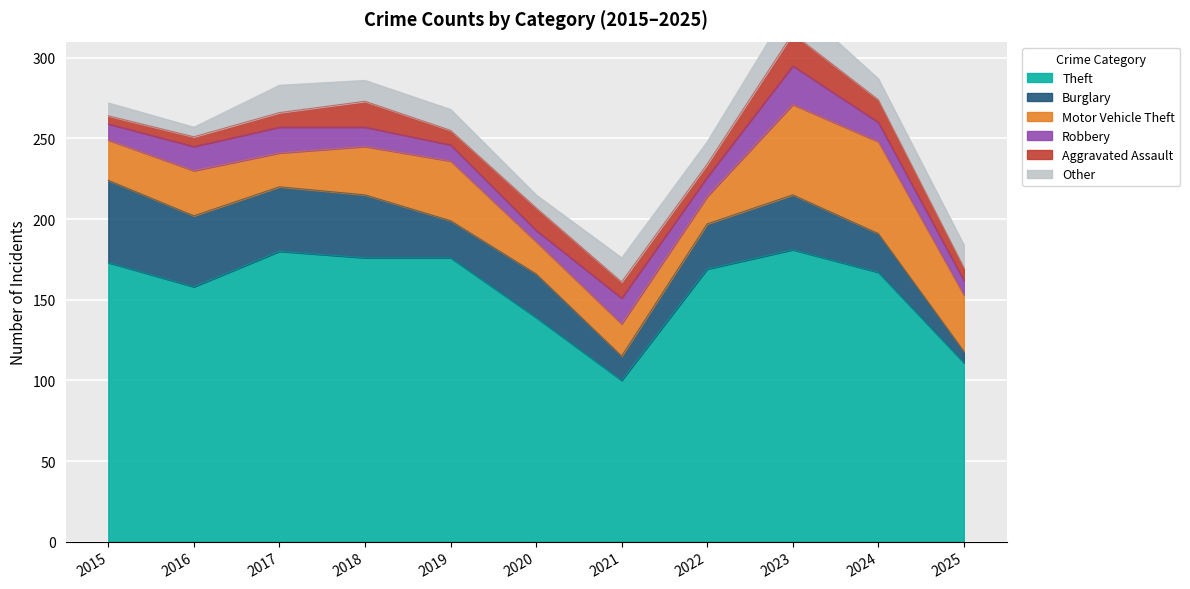

What is the lowest value of the Theft series?

100